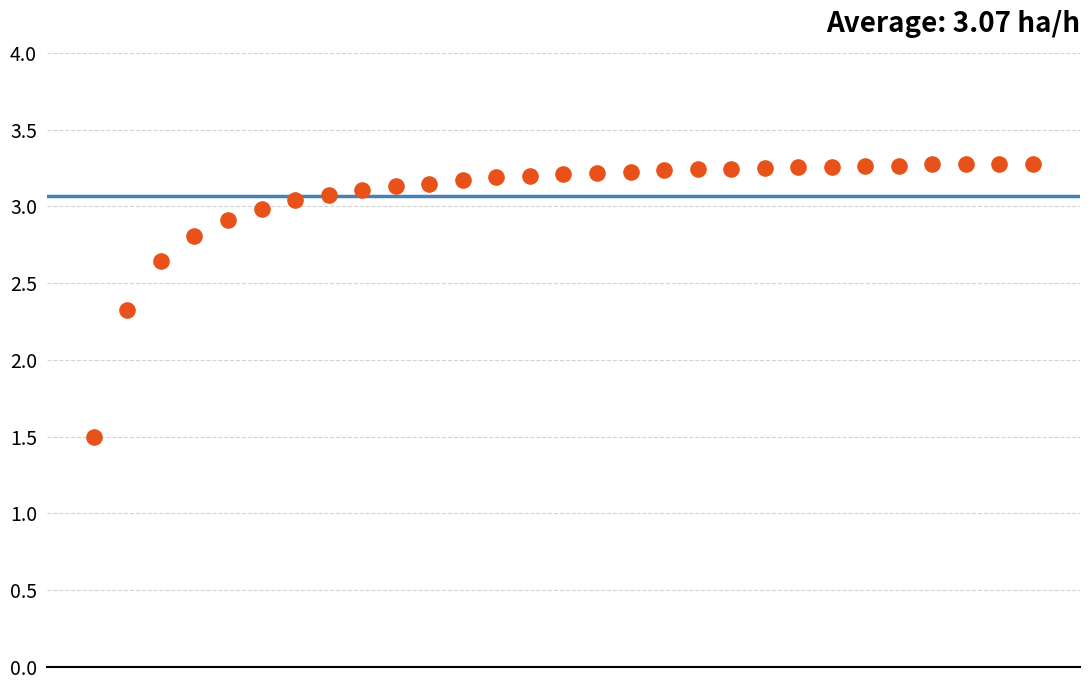

What is the range of Y values (max minus min)?

1.8